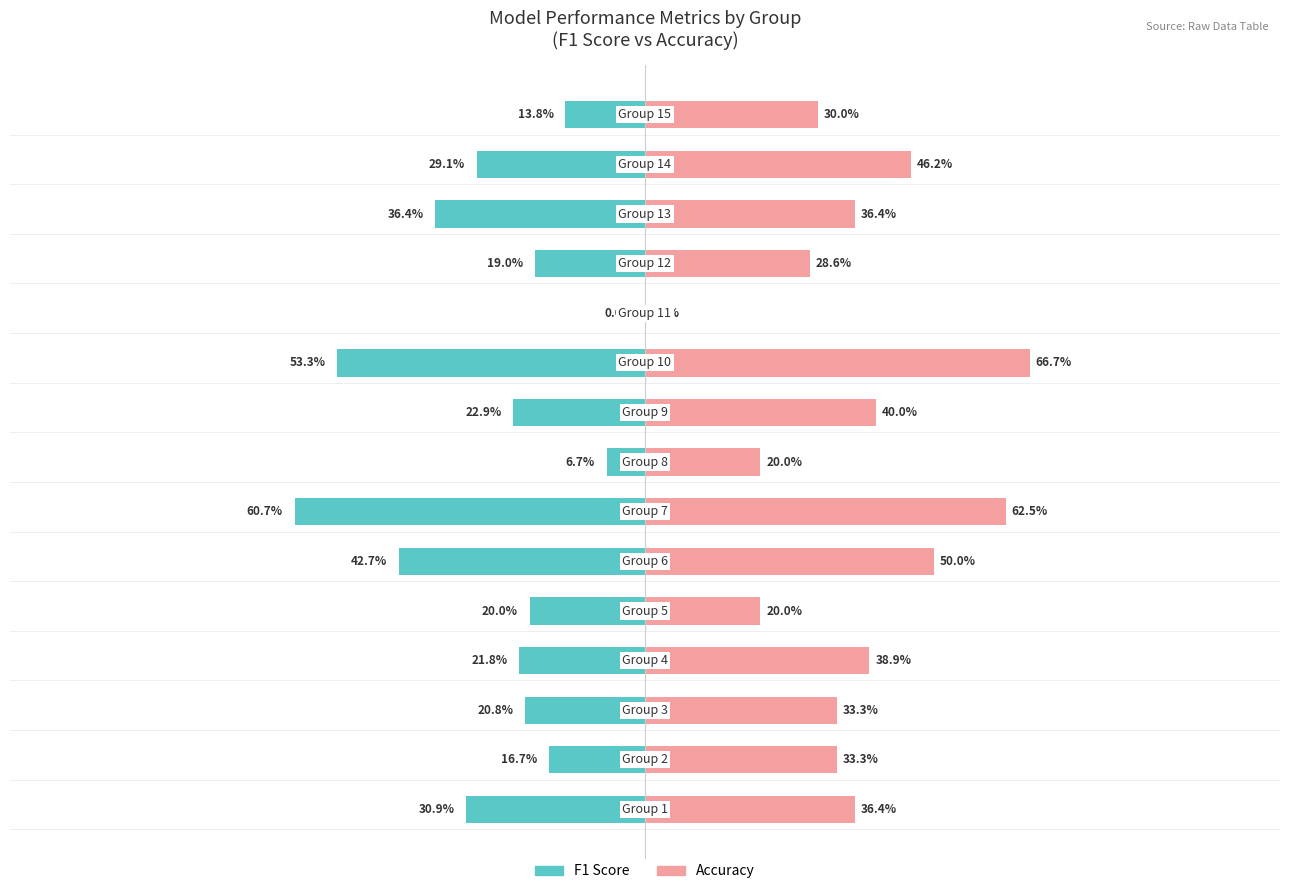

At 8, list the series in order from largest to smallest.

Accuracy, F1 Score